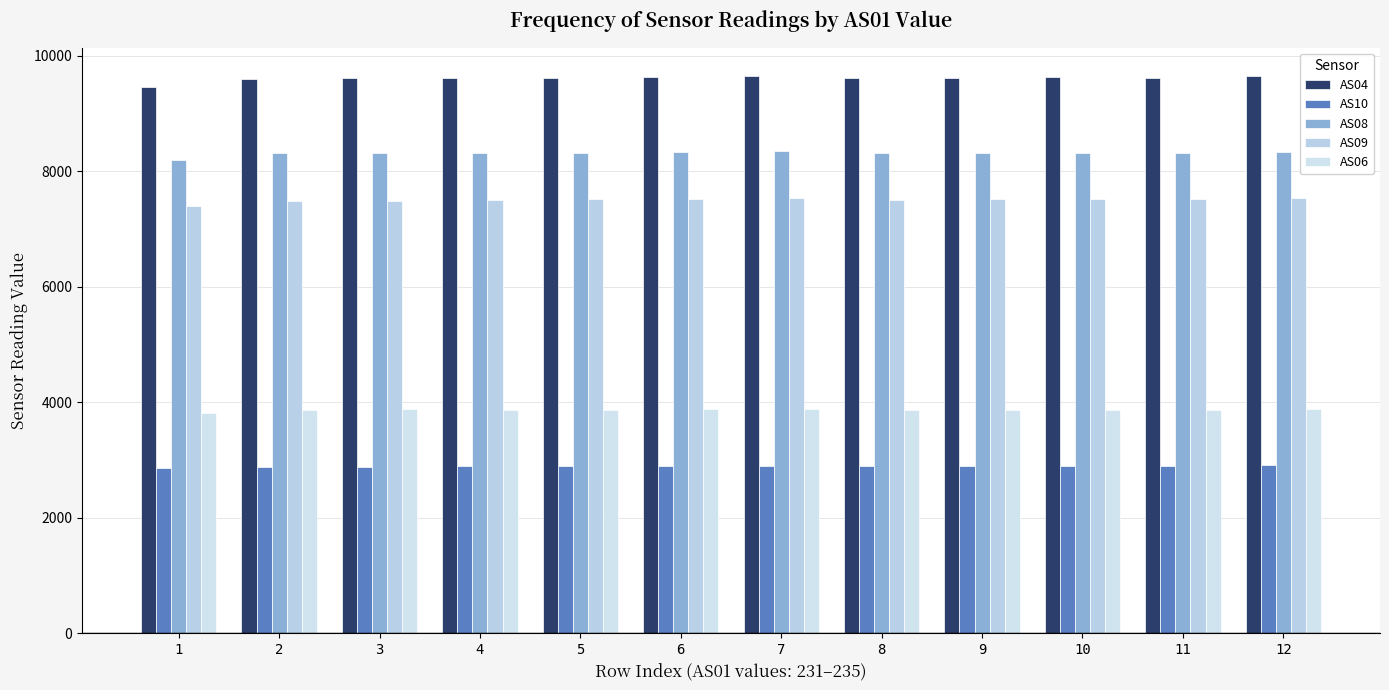

Reading left to right, transcribe all the data shown in this chart.

AS04: 1=9463	2=9600	3=9610	4=9618	5=9622	6=9642	7=9653	8=9616	9=9619	10=9628	11=9625	12=9659
AS10: 1=2854	2=2876	3=2874	4=2890	5=2902	6=2900	7=2896	8=2898	9=2901	10=2899	11=2899	12=2907
AS08: 1=8205	2=8310	3=8318	4=8318	5=8319	6=8332	7=8344	8=8311	9=8316	10=8322	11=8318	12=8339
AS09: 1=7405	2=7487	3=7493	4=7510	5=7520	6=7526	7=7532	8=7508	9=7519	10=7516	11=7520	12=7539
AS06: 1=3810	2=3869	3=3876	4=3870	5=3865	6=3877	7=3885	8=3865	9=3866	10=3872	11=3869	12=3882